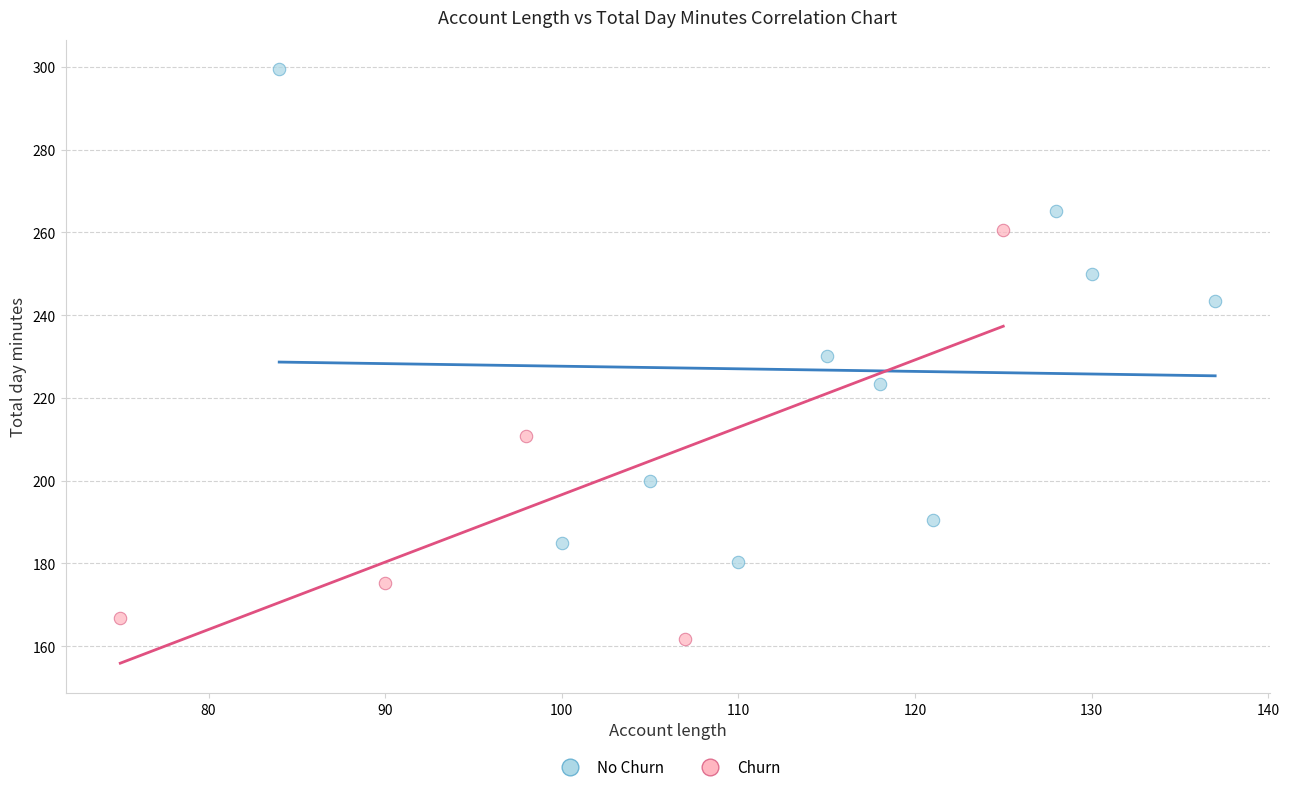

Which series has the widest spread of Y values?

No Churn